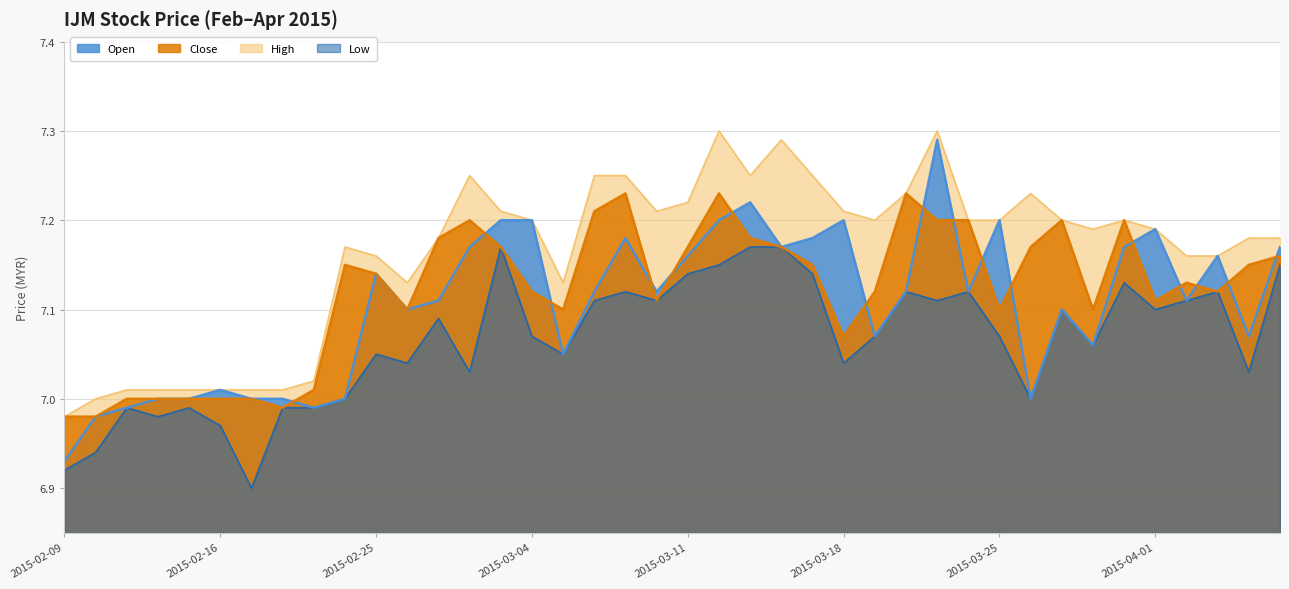

The value of open at 2015-03-09 is 7.2. True or false?

True